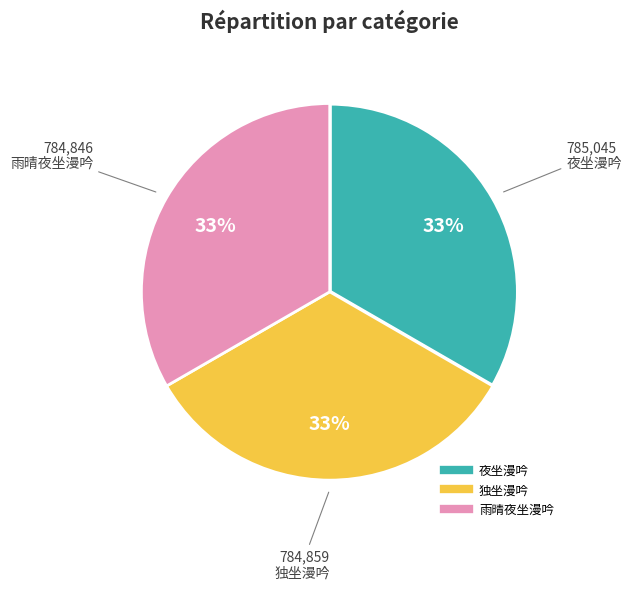

What percentage is the 夜坐漫吟 slice, to the nearest percent?

33%